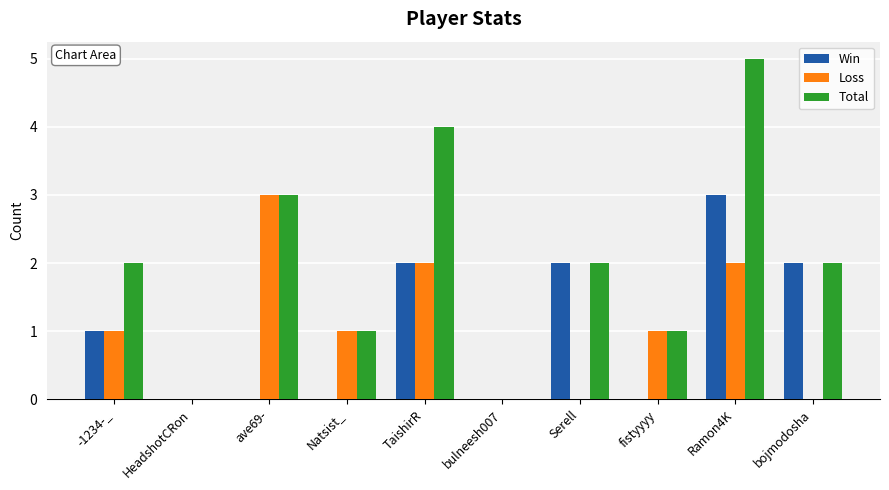

The value of Loss at fistyyyy is 1. True or false?

True